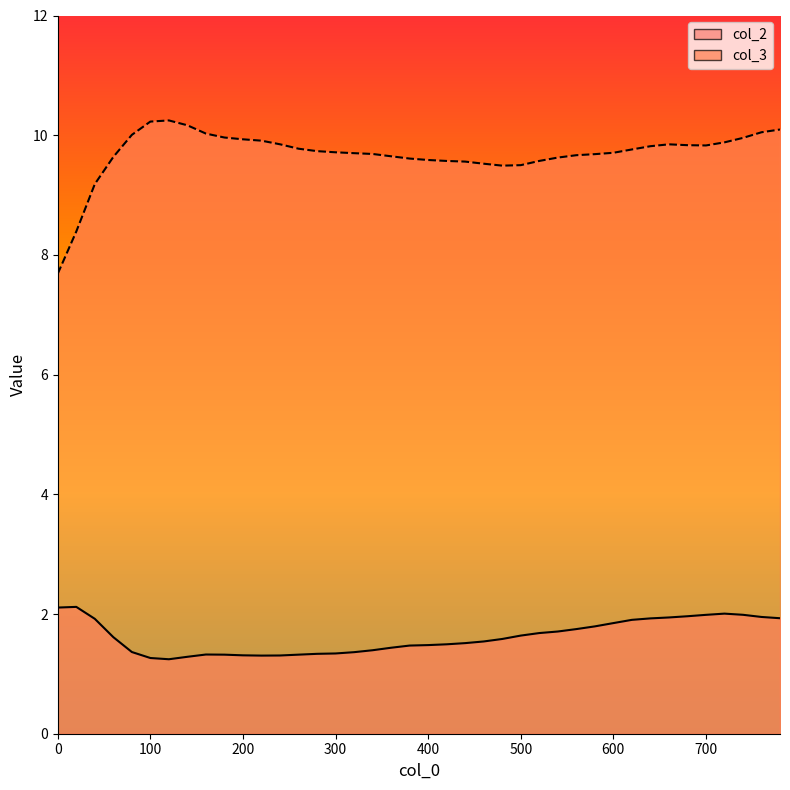

List the series in order of their peak value, highest first.

col_3_line, col_2_line